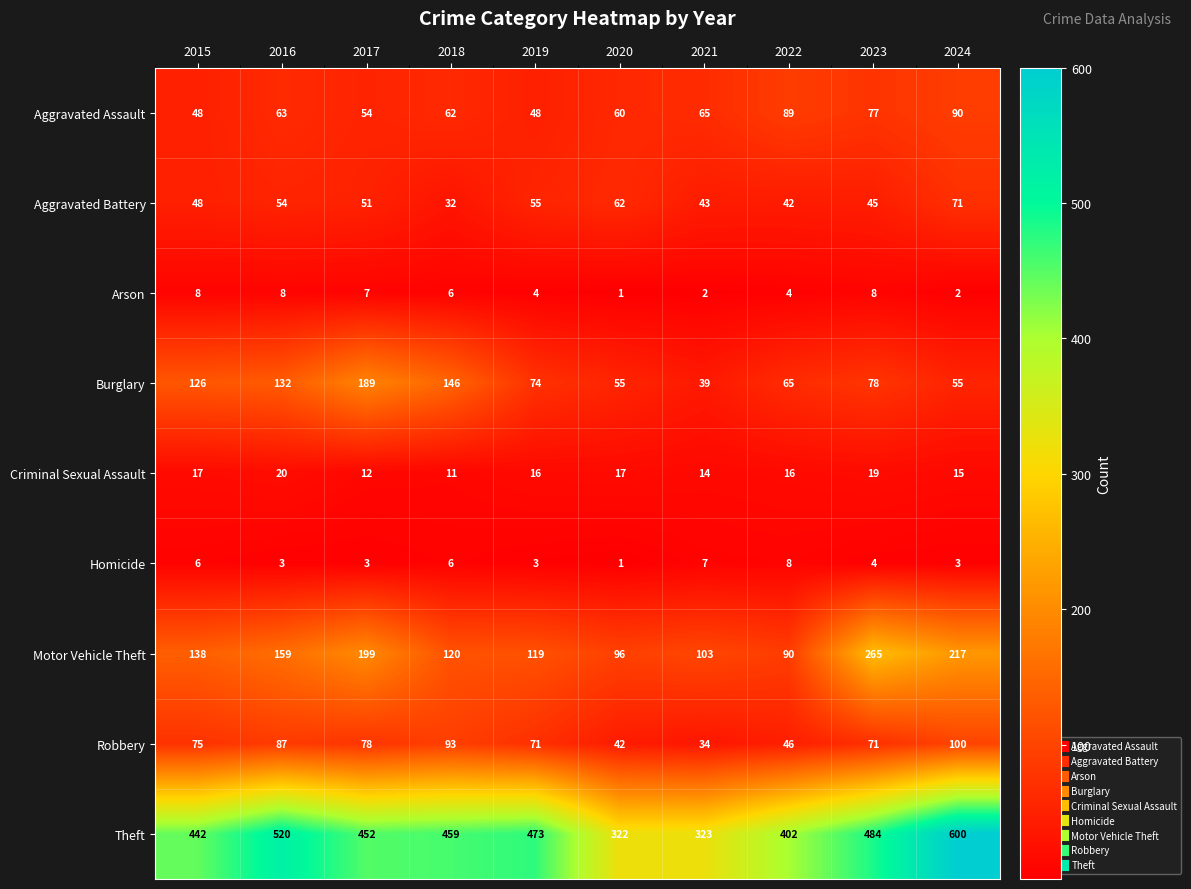

At which category does the chart reach its peak across all series?

2024